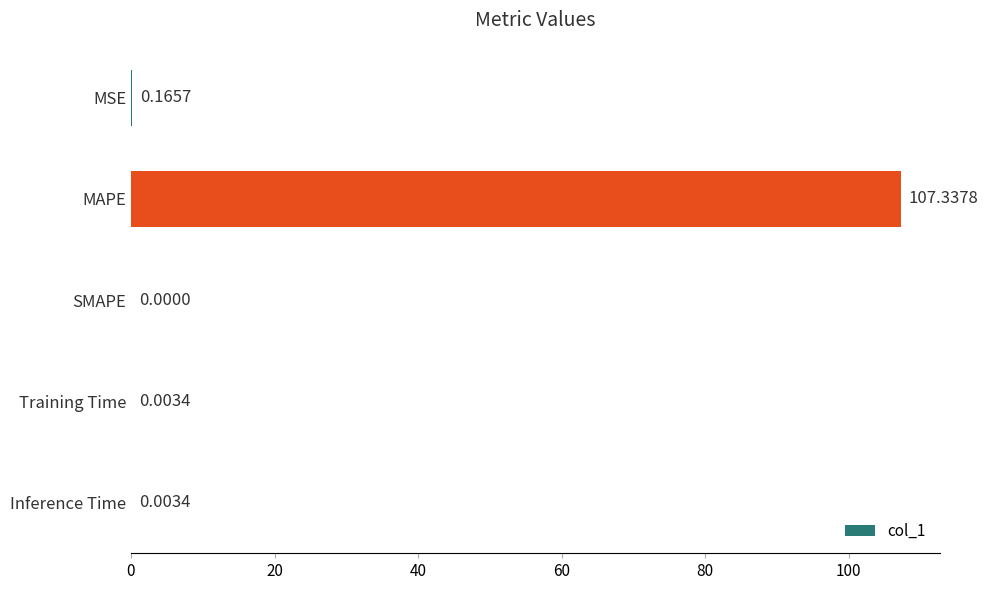

Count the number of data series in this chart.

1